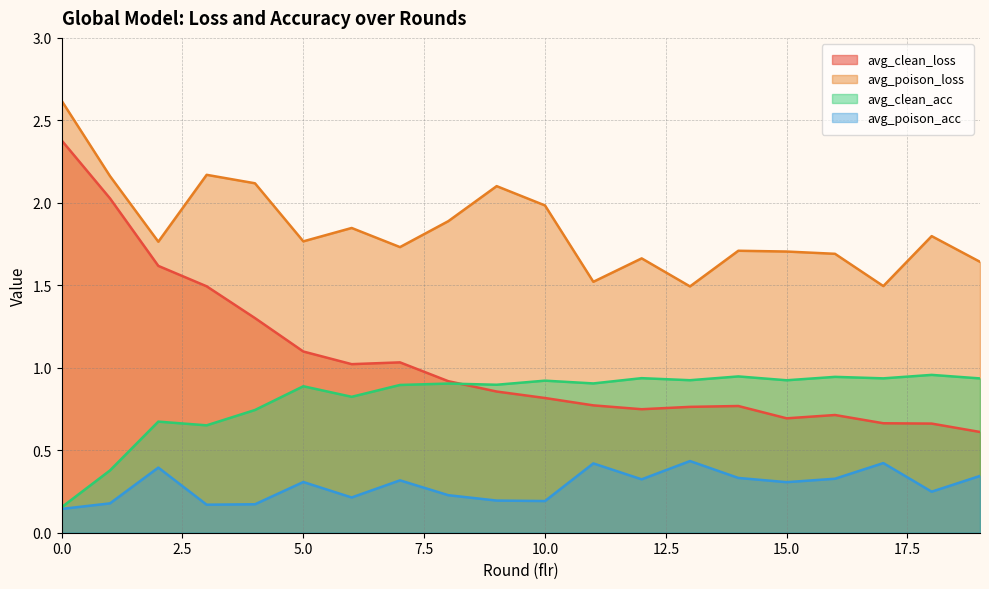

Reading left to right, transcribe all the data shown in this chart.

avg_clean_loss: 0=2.4	1=2.0	2=1.6	3=1.5	4=1.3	5=1.1	6=1.0	7=1.0	8=0.9	9=0.9	10=0.8	11=0.8	12=0.7	13=0.8	14=0.8	15=0.7	16=0.7	17=0.7	18=0.7	19=0.6
avg_poison_loss: 0=2.6	1=2.2	2=1.8	3=2.2	4=2.1	5=1.8	6=1.8	7=1.7	8=1.9	9=2.1	10=2.0	11=1.5	12=1.7	13=1.5	14=1.7	15=1.7	16=1.7	17=1.5	18=1.8	19=1.6
avg_clean_acc: 0=0.2	1=0.4	2=0.7	3=0.7	4=0.7	5=0.9	6=0.8	7=0.9	8=0.9	9=0.9	10=0.9	11=0.9	12=0.9	13=0.9	14=0.9	15=0.9	16=0.9	17=0.9	18=1.0	19=0.9
avg_poison_acc: 0=0.1	1=0.2	2=0.4	3=0.2	4=0.2	5=0.3	6=0.2	7=0.3	8=0.2	9=0.2	10=0.2	11=0.4	12=0.3	13=0.4	14=0.3	15=0.3	16=0.3	17=0.4	18=0.2	19=0.3